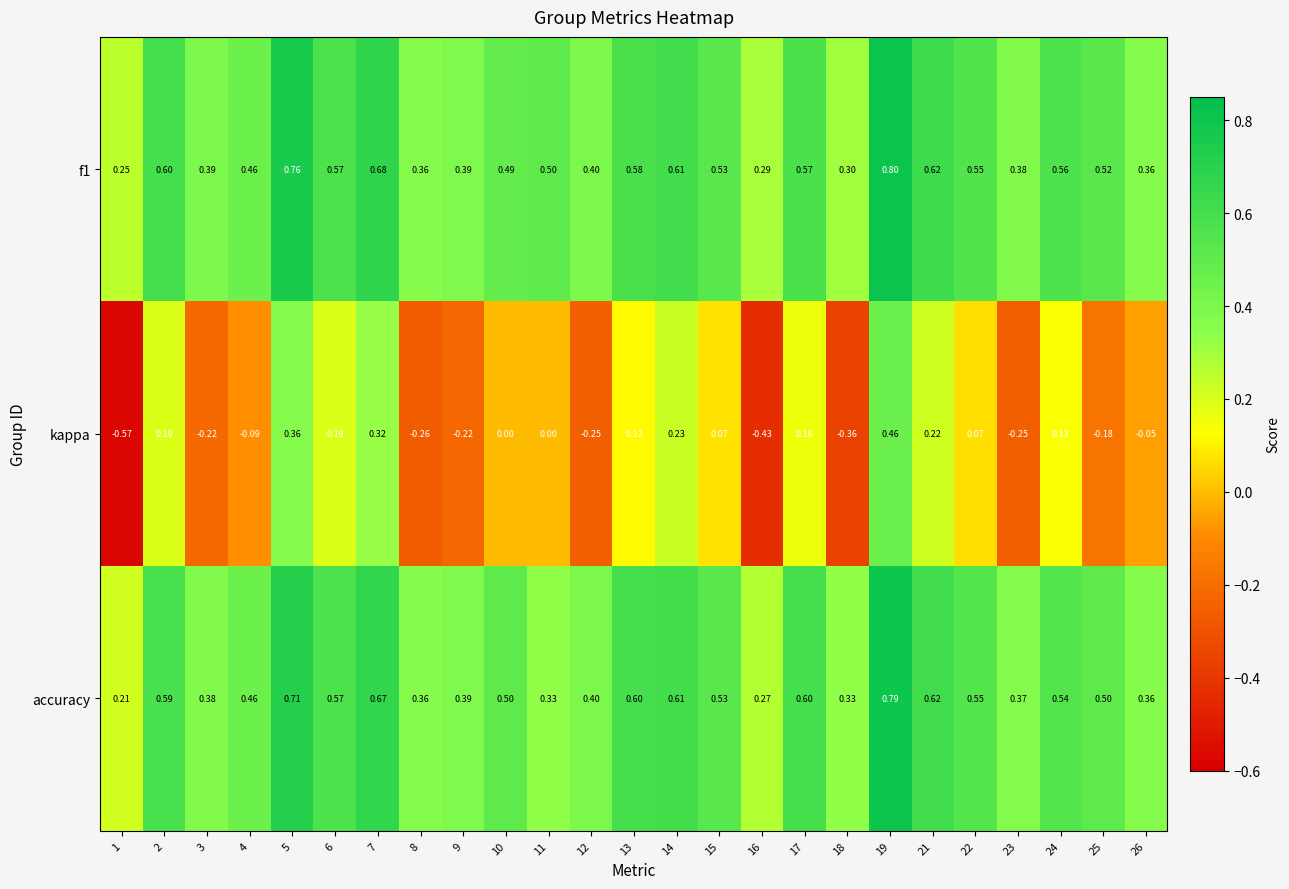

What is the total value across all series at 9?

0.6